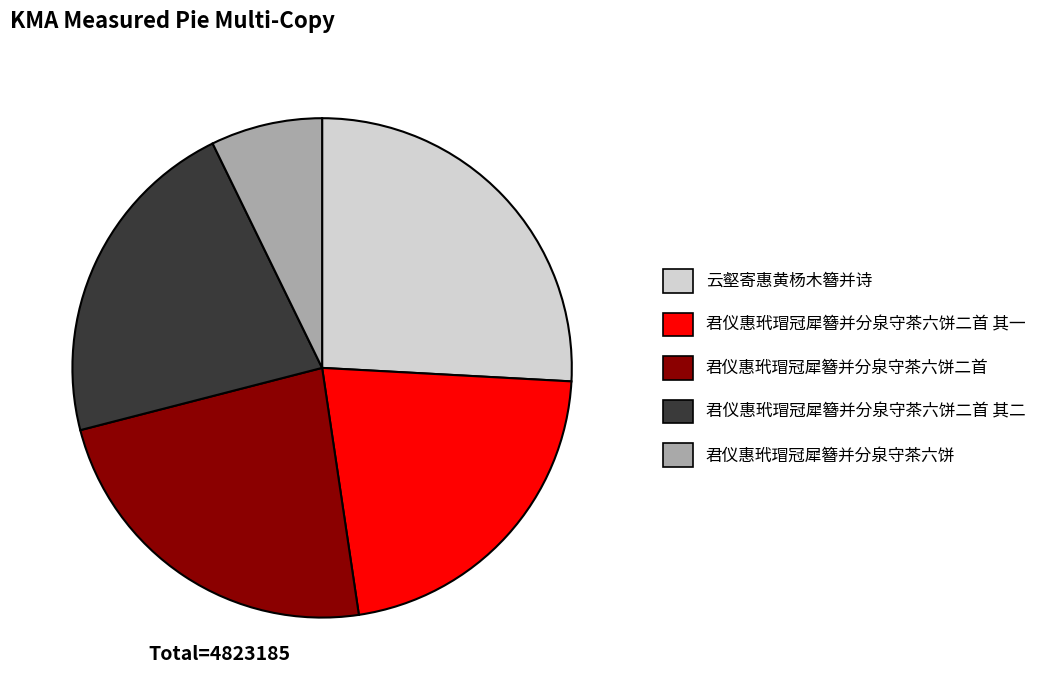

Does any single category account for the majority?

No